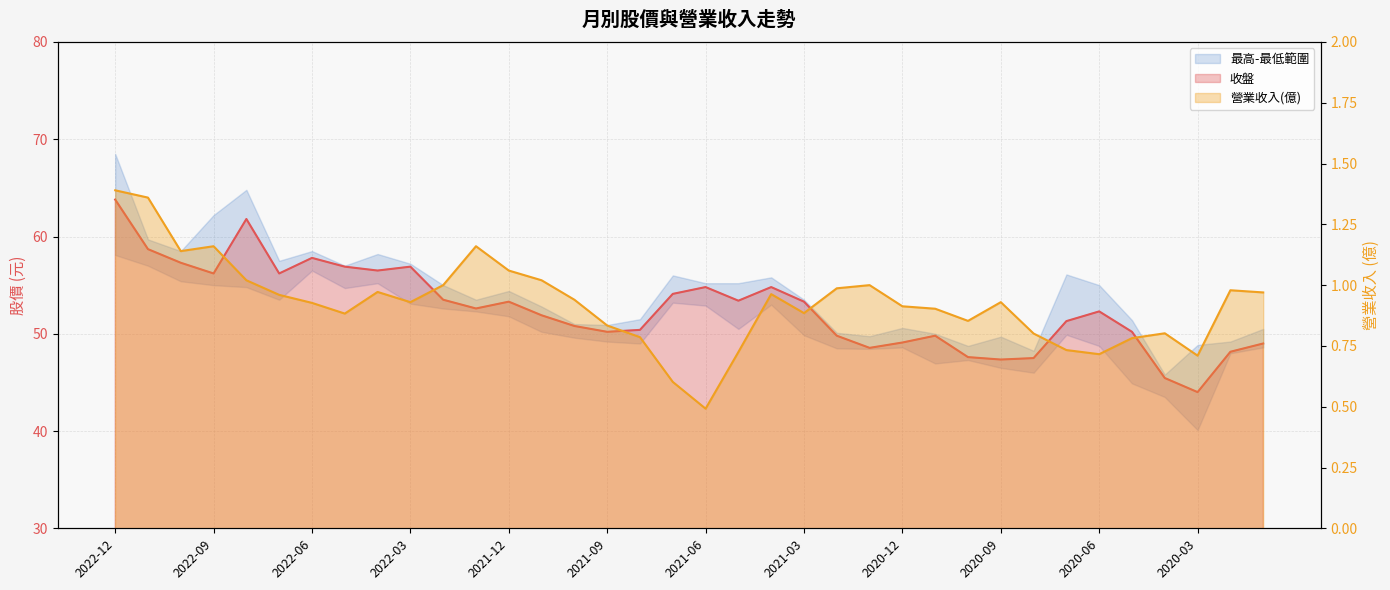

The value of 收盤 at 2020-09 is 47.4. True or false?

True